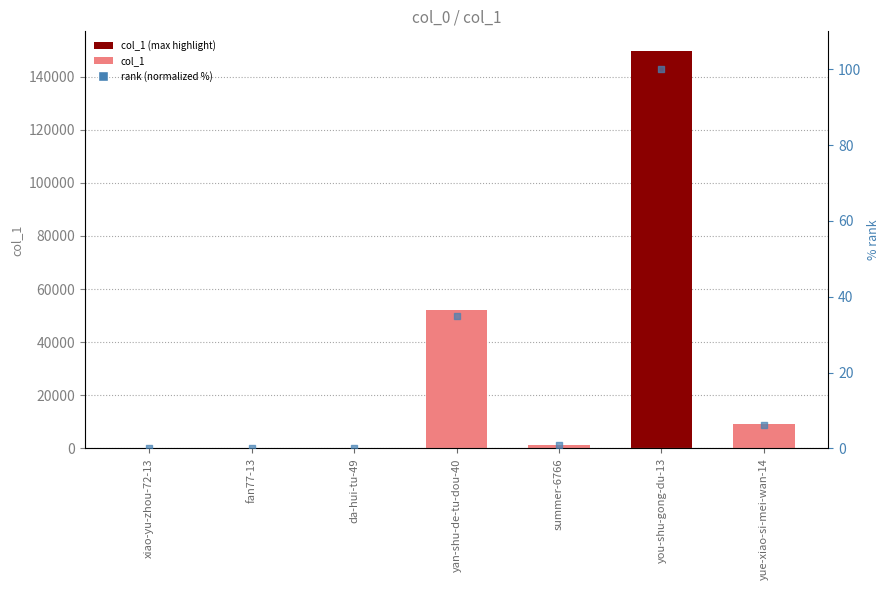

Which series reaches the minimum Y coordinate?

rank (normalized %)